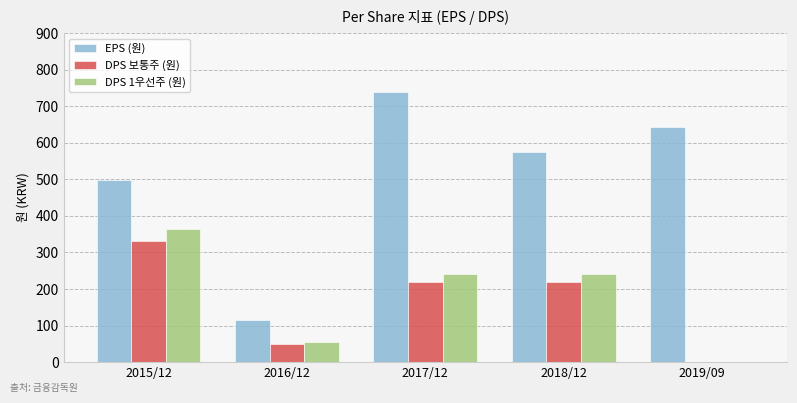

Between 2017/12 and 2019/09, which series saw the biggest shift?

DPS 1우선주 (원)